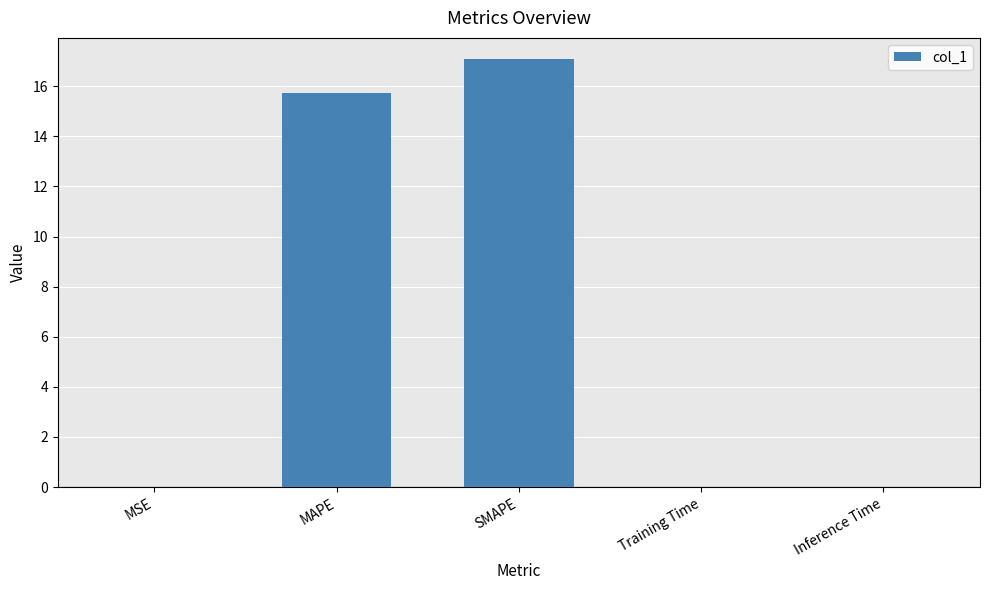

Between SMAPE and MAPE, which is larger?

SMAPE